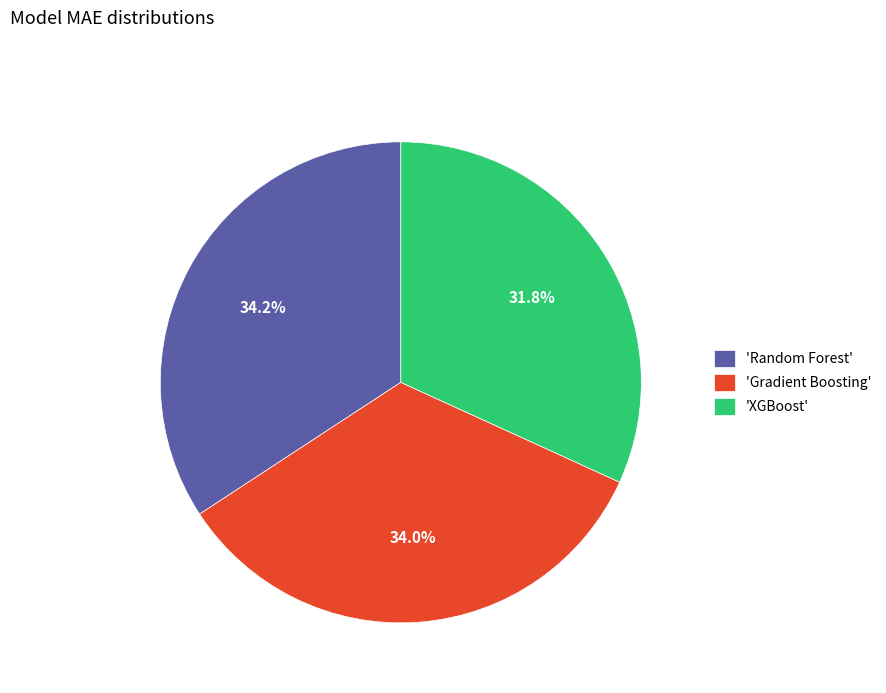

How many segments does this pie chart have?

3